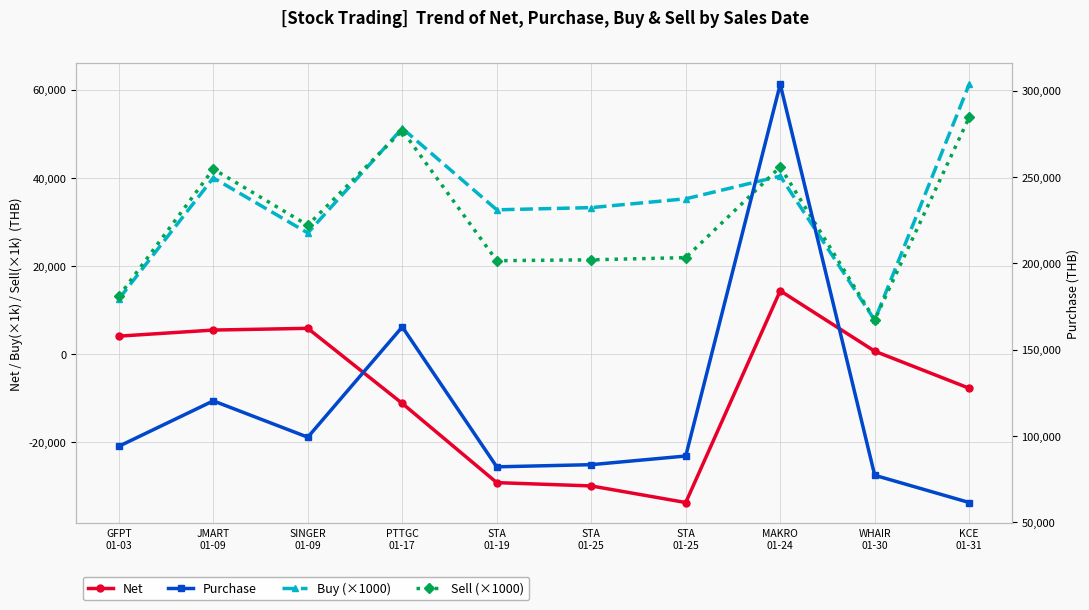

How many series are shown in this chart?

4